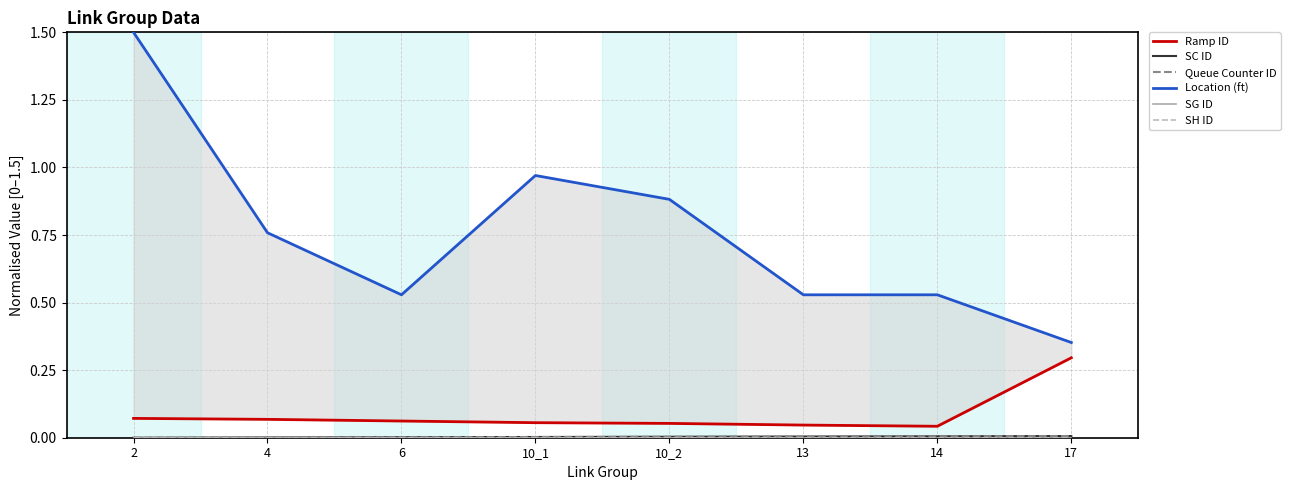

What position from the right is 2?

8